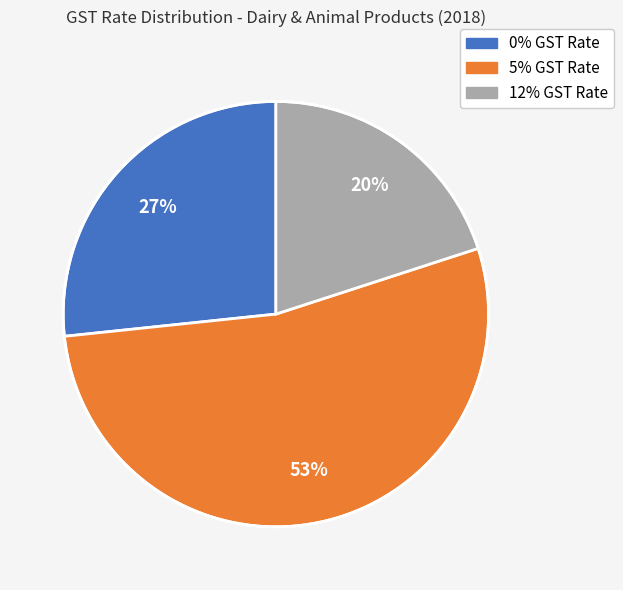

Count the number of slices in the pie.

3